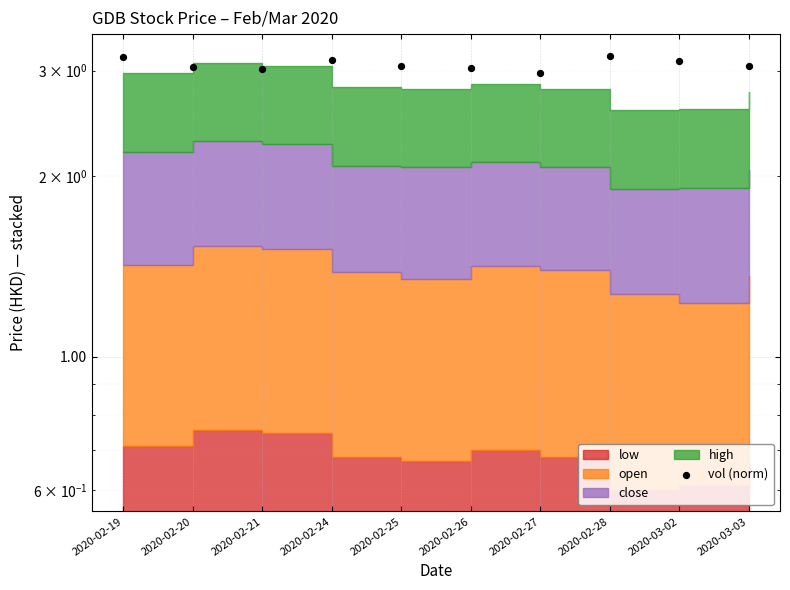

Which has a higher value, 2020-02-27 or 2020-02-20?

2020-02-20